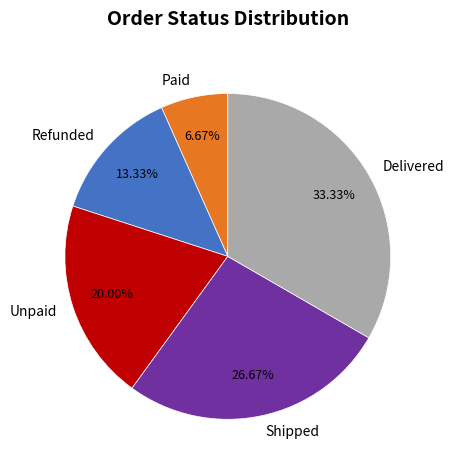

The Delivered slice represents 39% of the pie. True or false?

False